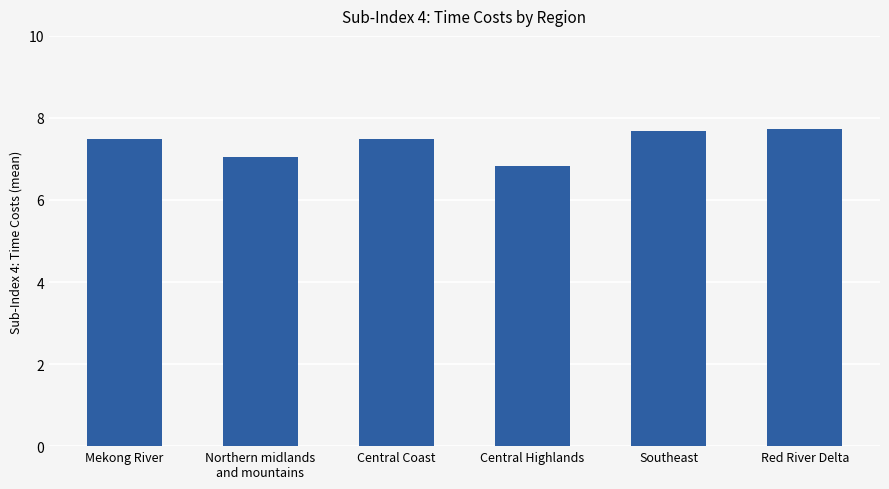

What is the smallest value displayed?

6.8